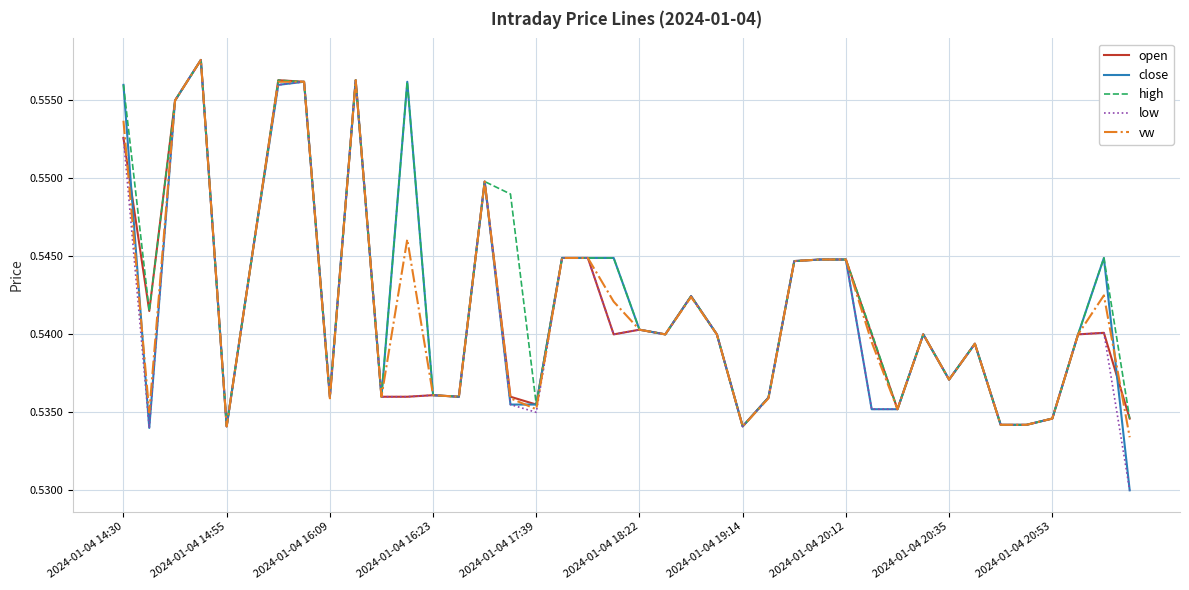

What are all the series names shown in the legend?

open, close, high, low, vw